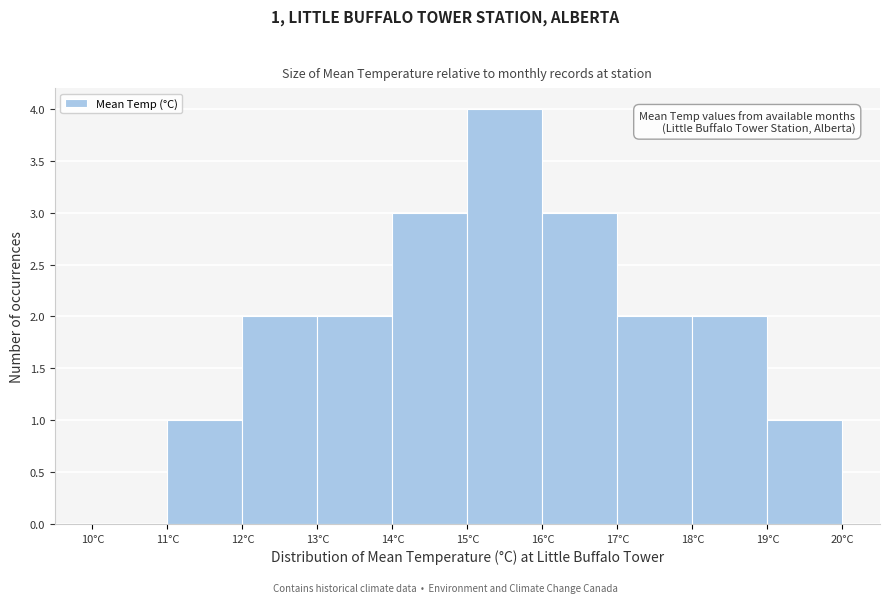

Which range on the x-axis has the tallest bar?

15 to 16